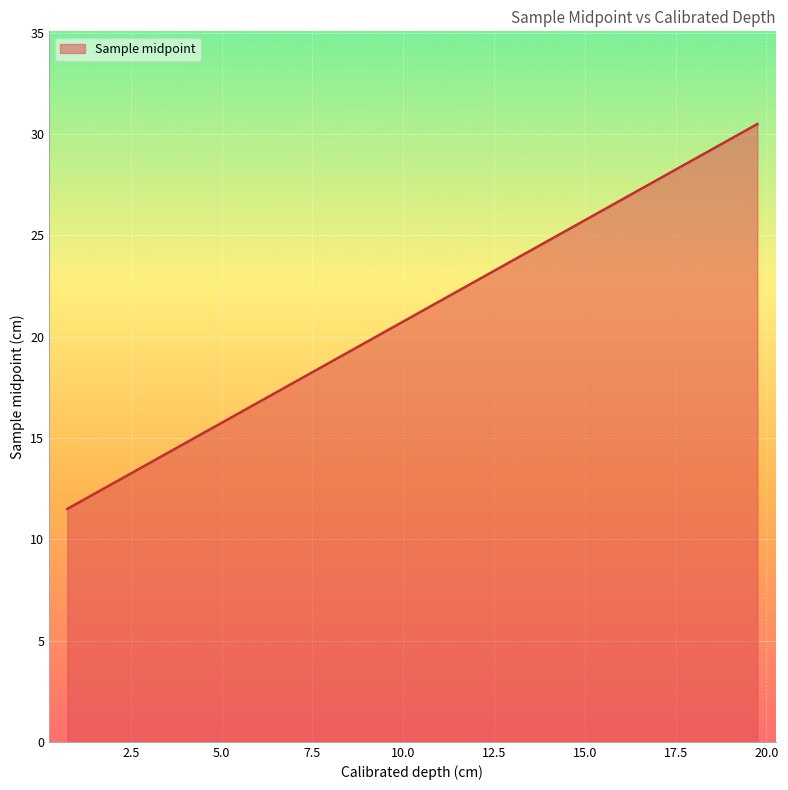

What is the minimum value shown in the chart?

11.5